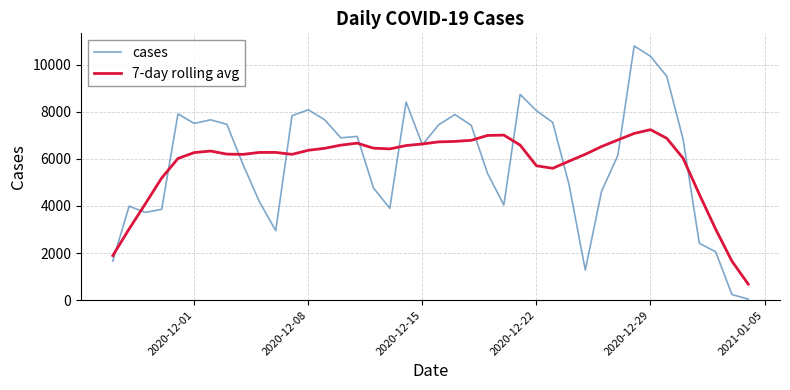

Which series has the largest range (max minus min)?

cases